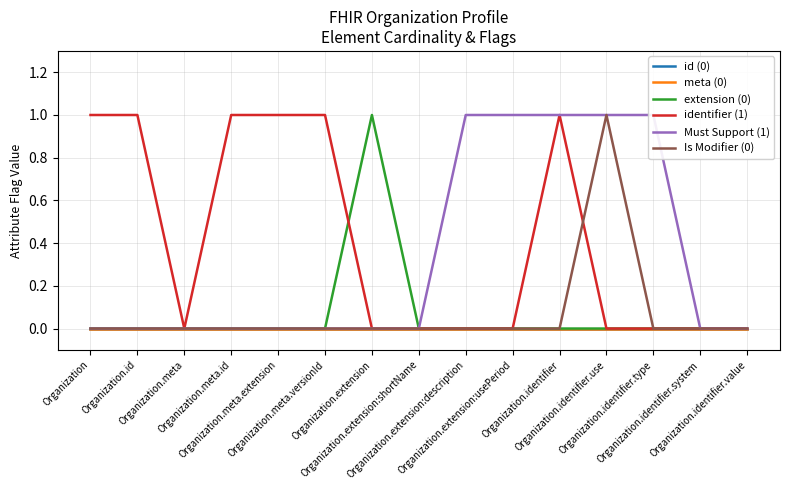

What is the sum of the identifier (1) values at Organization.id and Organization.meta.id?

2